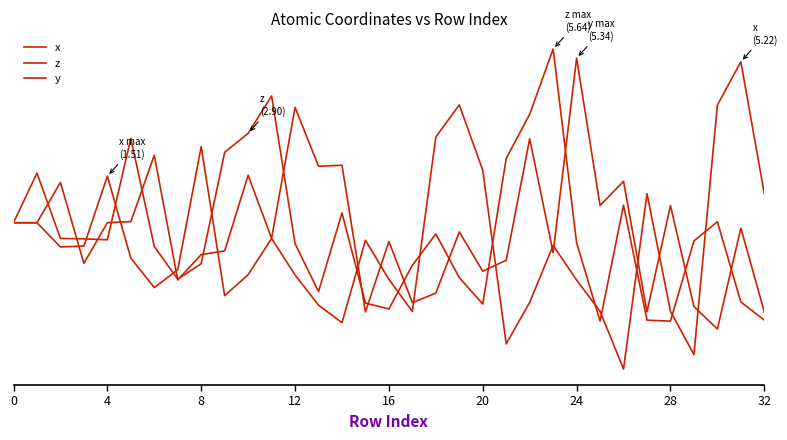

Is this an area chart (filled region under the line)?

No